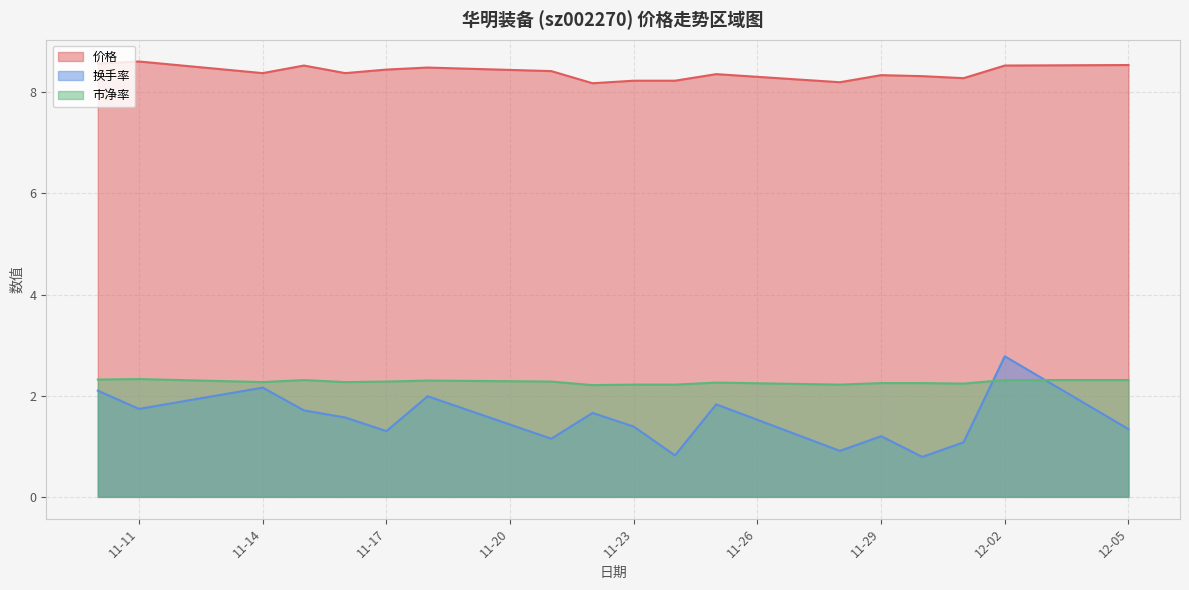

Which series ends up on top after the final intersection of 市净率 and 换手率?

市净率